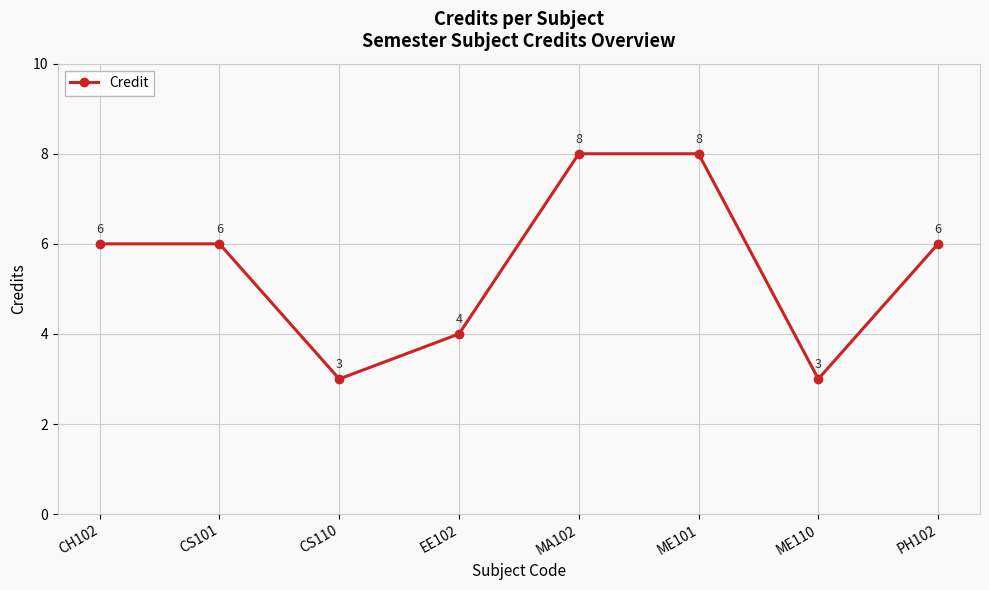

What position from the left is CH102?

1